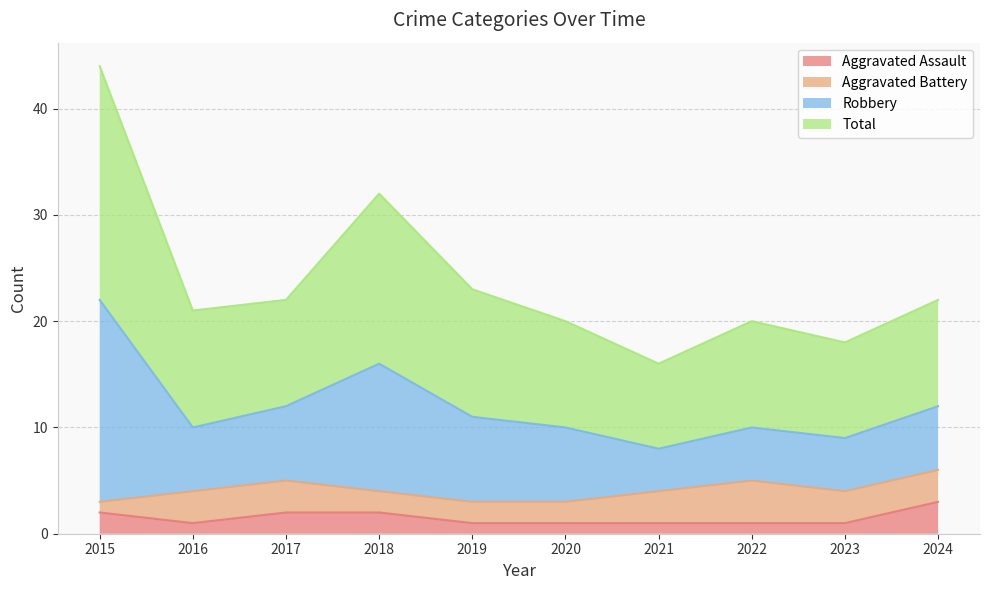

Is the value of Aggravated Assault at 2023 greater than the value of Robbery at 2019?

No